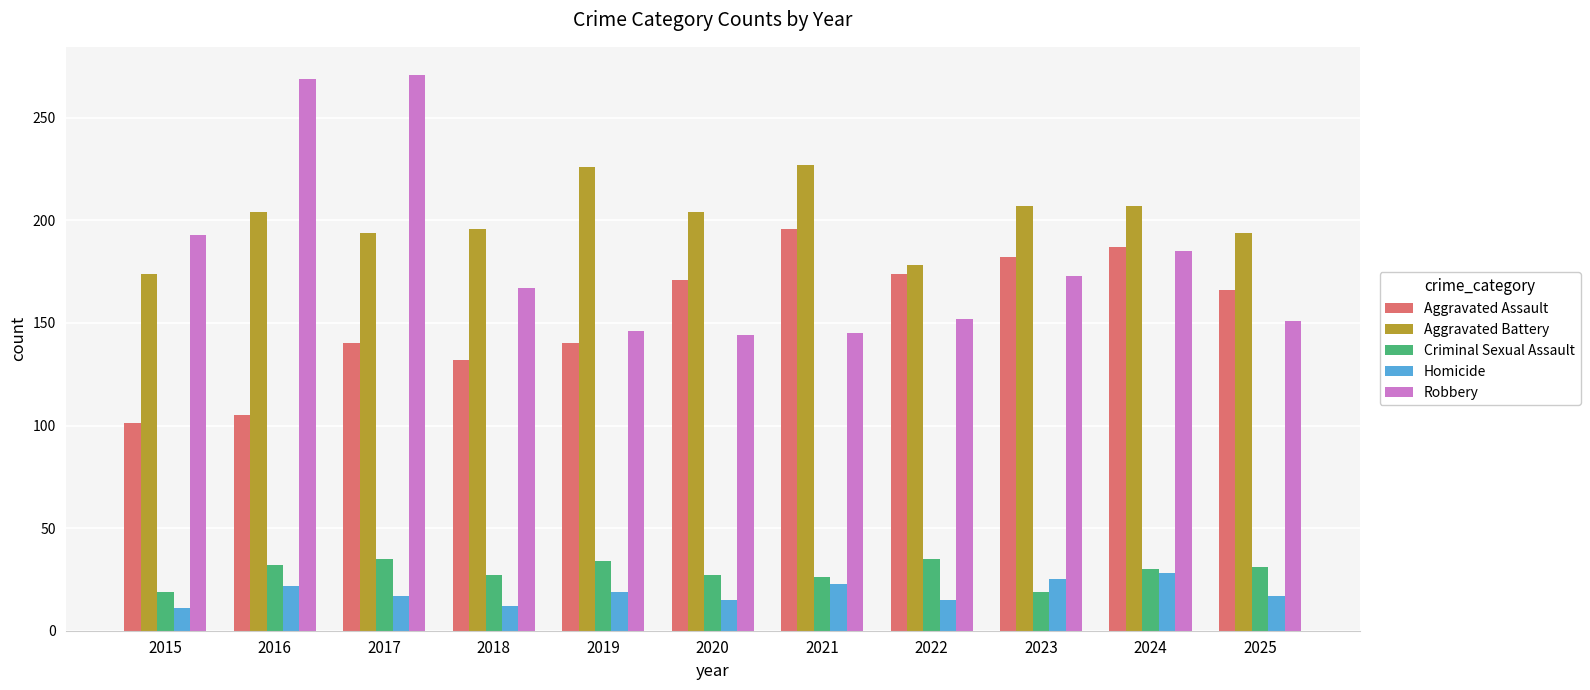

What is the total value across all series at 2023?

606